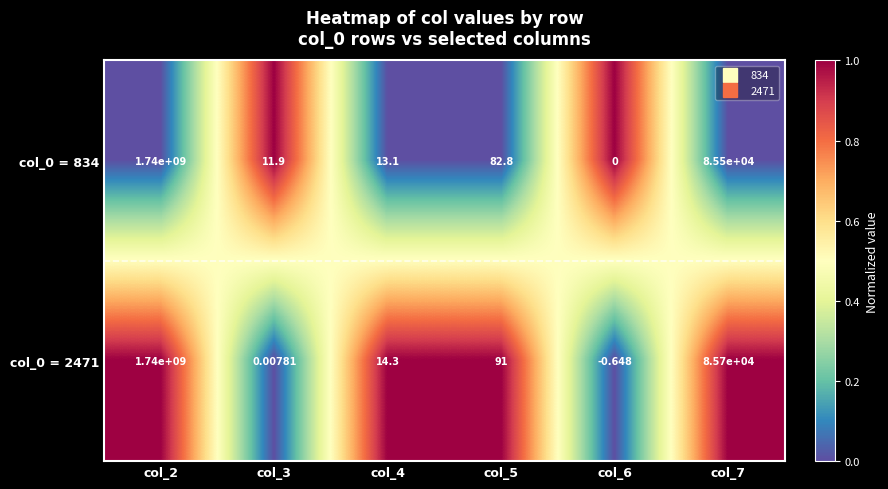

What is the spread (max minus min) of values at col_6?

0.6